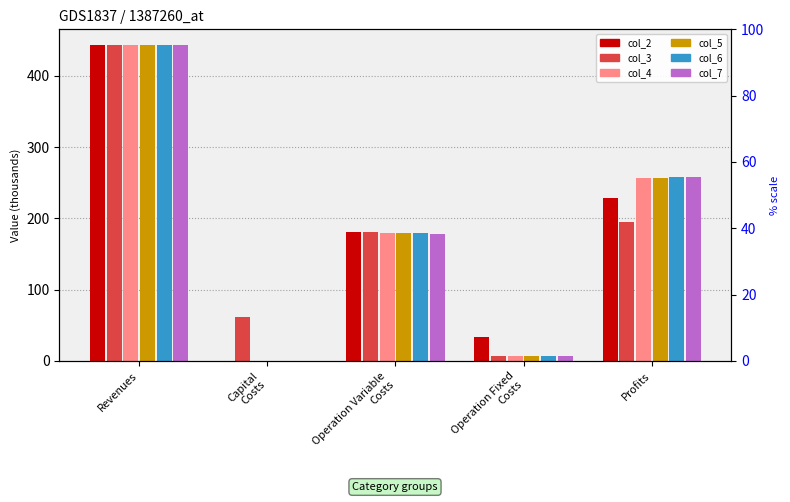

Reading right to left, extract all data points from this chart.

col_2: 228.7	33.6	180.9	0.0	443.3
col_3: 194.7	6.5	180.4	61.6	443.2
col_4: 256.7	6.5	180.0	0.0	443.2
col_5: 257.2	6.5	179.5	0.0	443.2
col_6: 257.7	6.5	179.1	0.0	443.2
col_7: 258.1	6.5	178.6	0.0	443.2